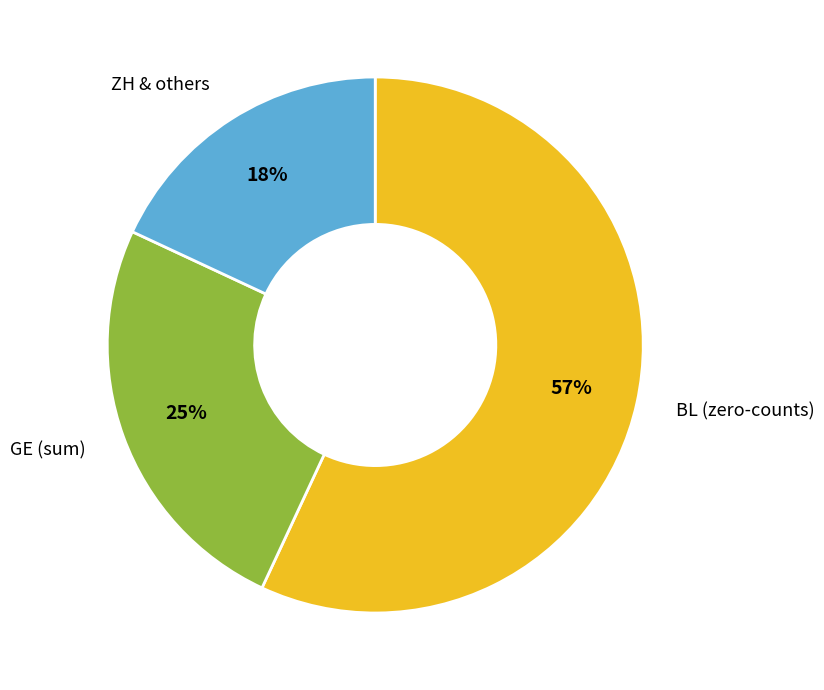

How many slices are in this pie chart?

3